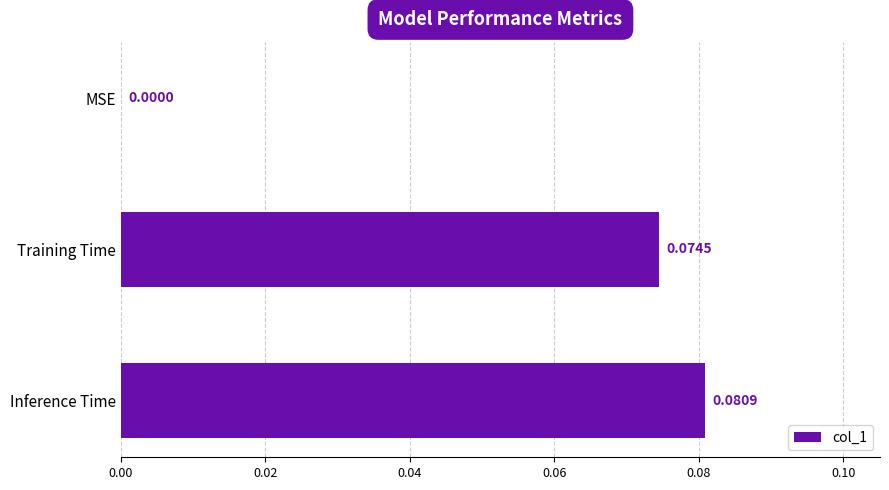

What is the change in value from MSE to Inference Time?

+0.1